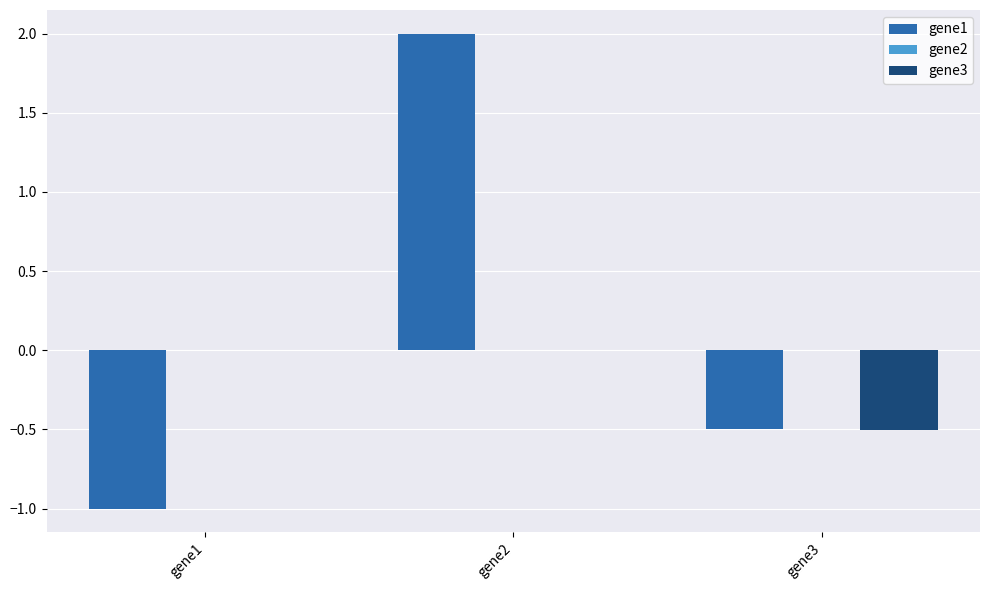

Count the number of categories in the chart.

3